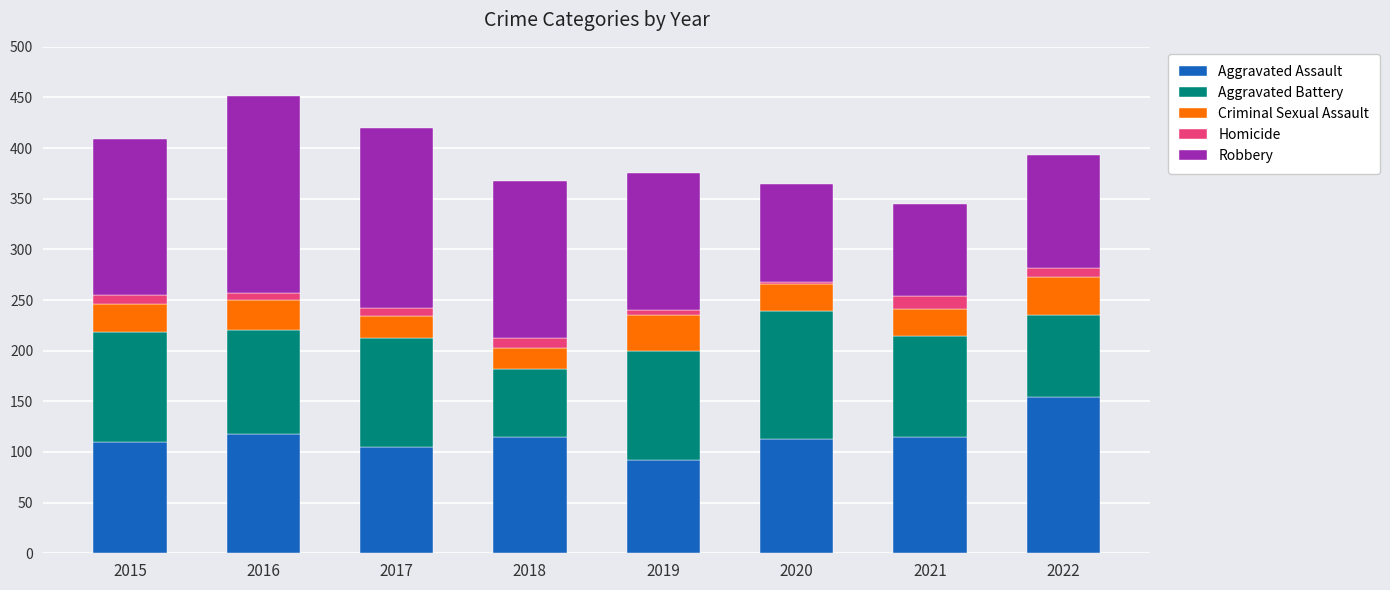

How many bars are there in total?

8